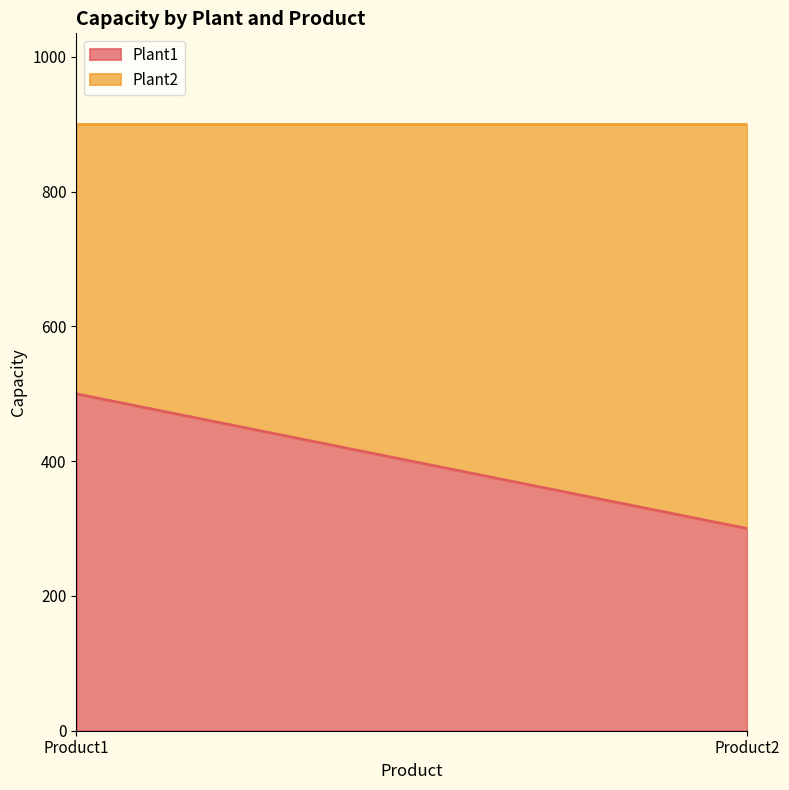

Reading right to left, extract all data points from this chart.

Plant1: Product2=300	Product1=500
Plant2: Product2=600	Product1=400